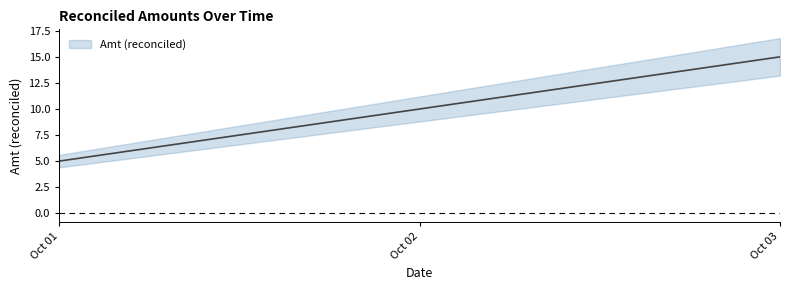

What is the maximum value shown in the chart?

15